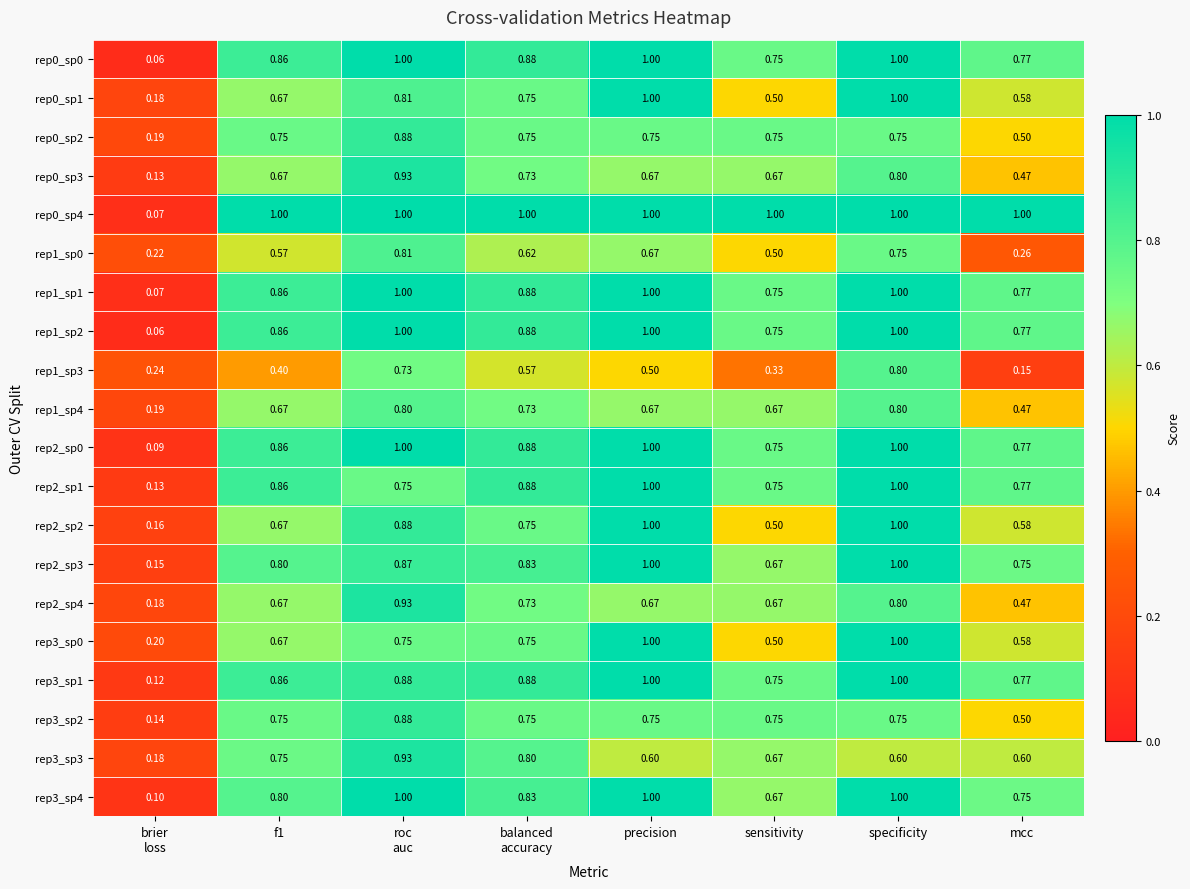

At which category is the sum across all series the highest?

specificity